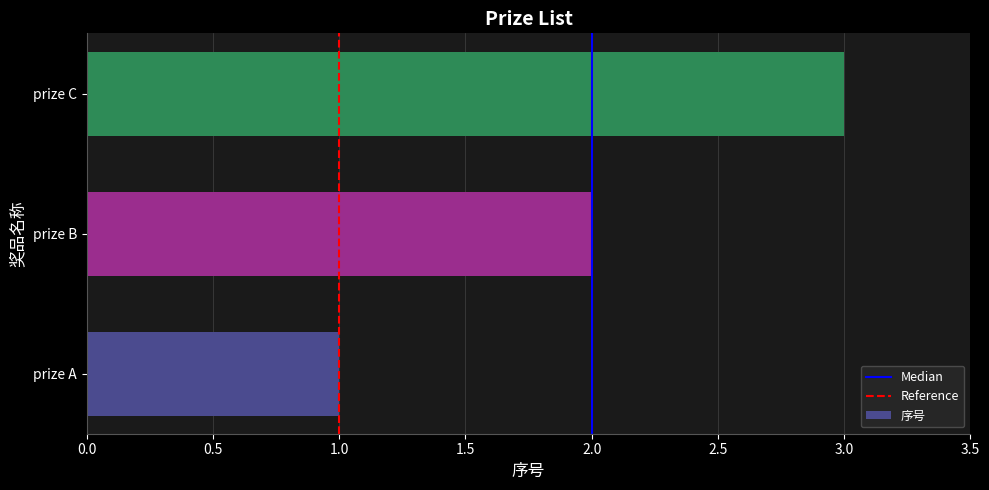

At which category does the chart reach its minimum across all series?

prize A